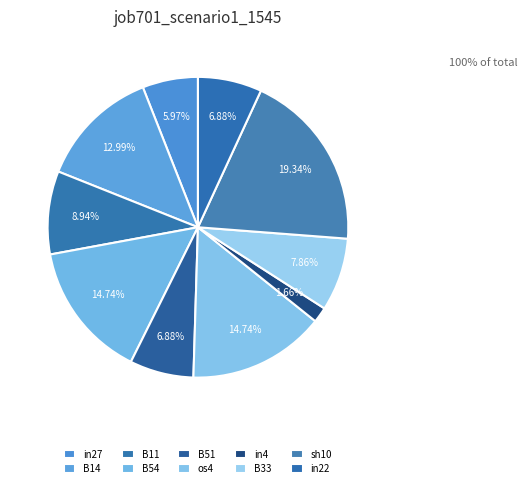

How many slices are in this pie chart?

10